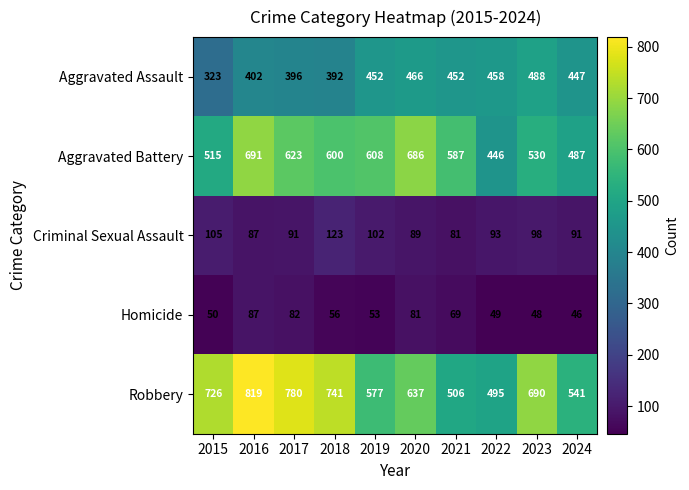

At which label does Robbery first exceed 690?

2015